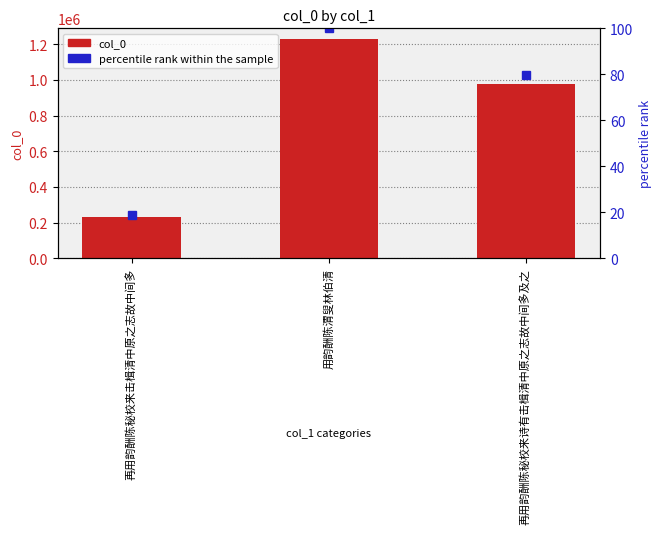

At 再用韵酬陈秘校来诗有击楫清中原之志故中间多及之, list the series in order from largest to smallest.

col_0, percentile rank within the sample